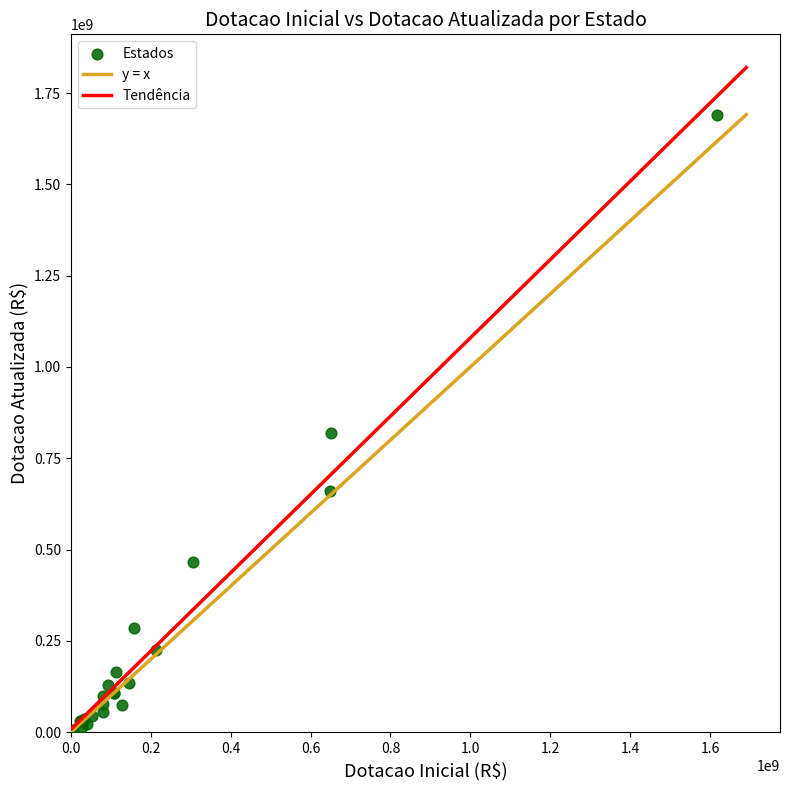

What Y value in the scatter plot is closest to 847380507?

819824384.6